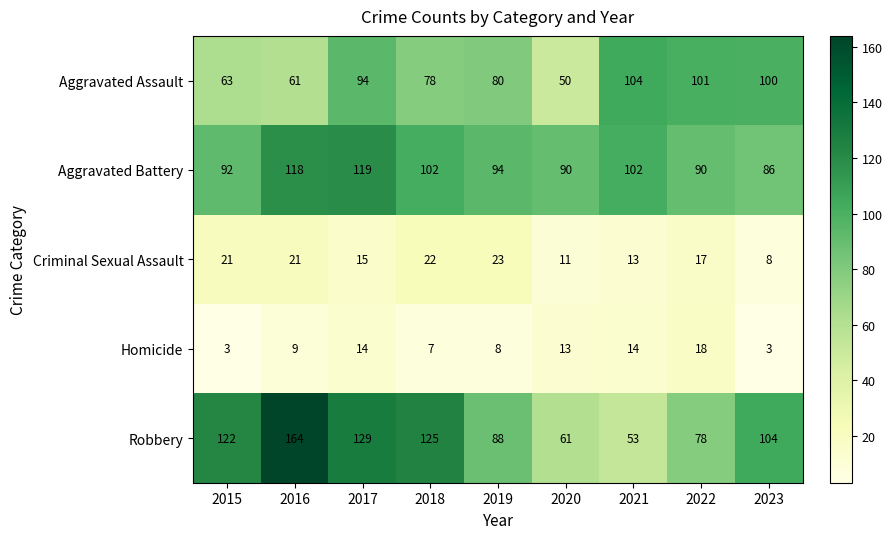

What is the sum of all Homicide values?

89